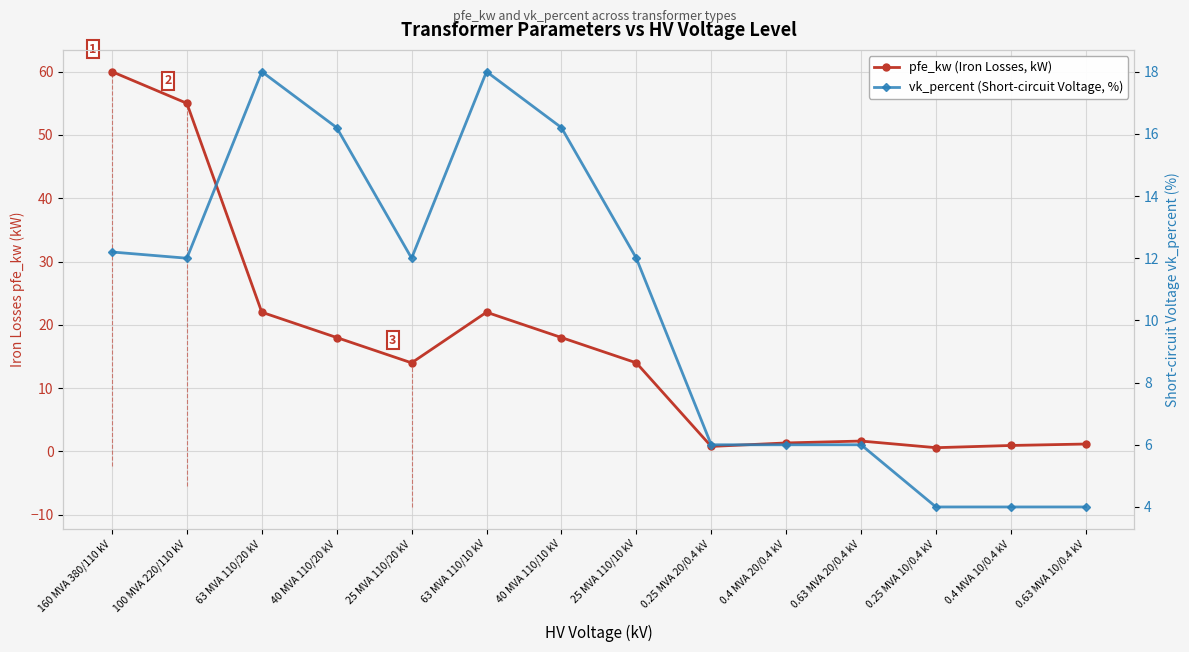

Which label corresponds to the largest value in the chart?

160 MVA 380/110 kV